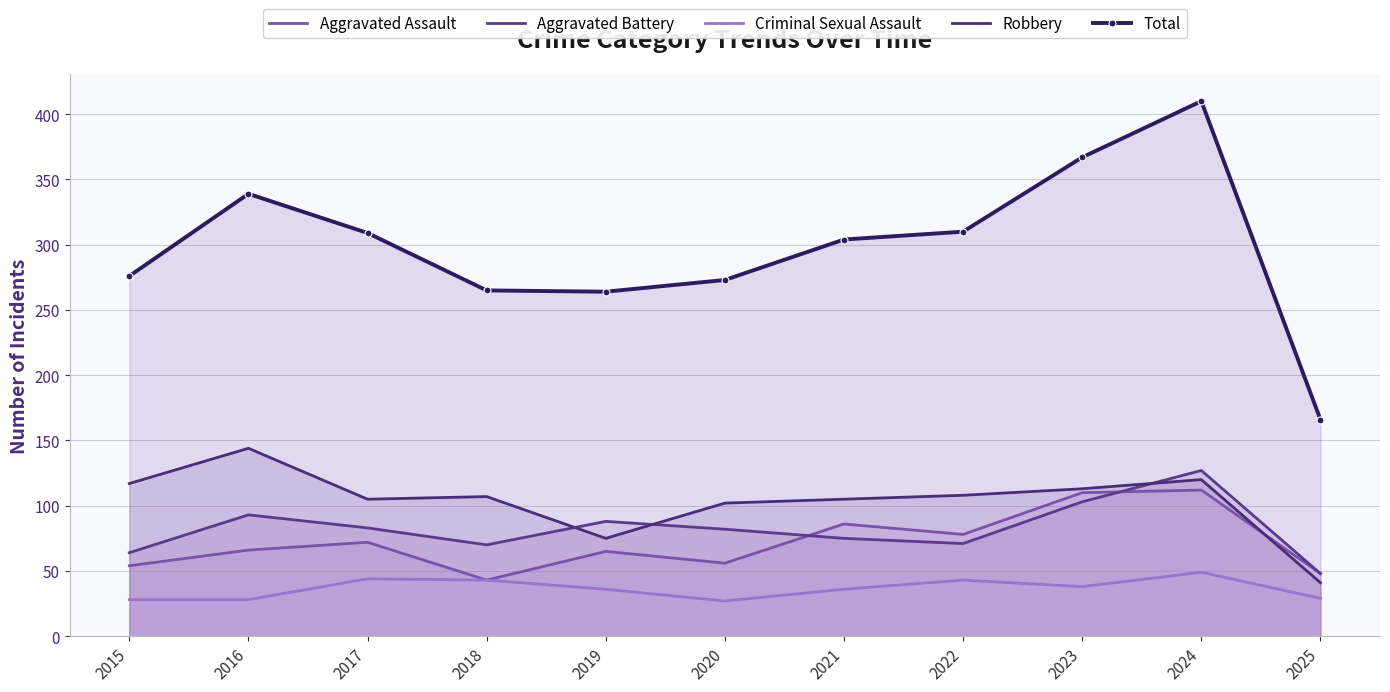

Which has a higher value, 2016 or 2018?

2016